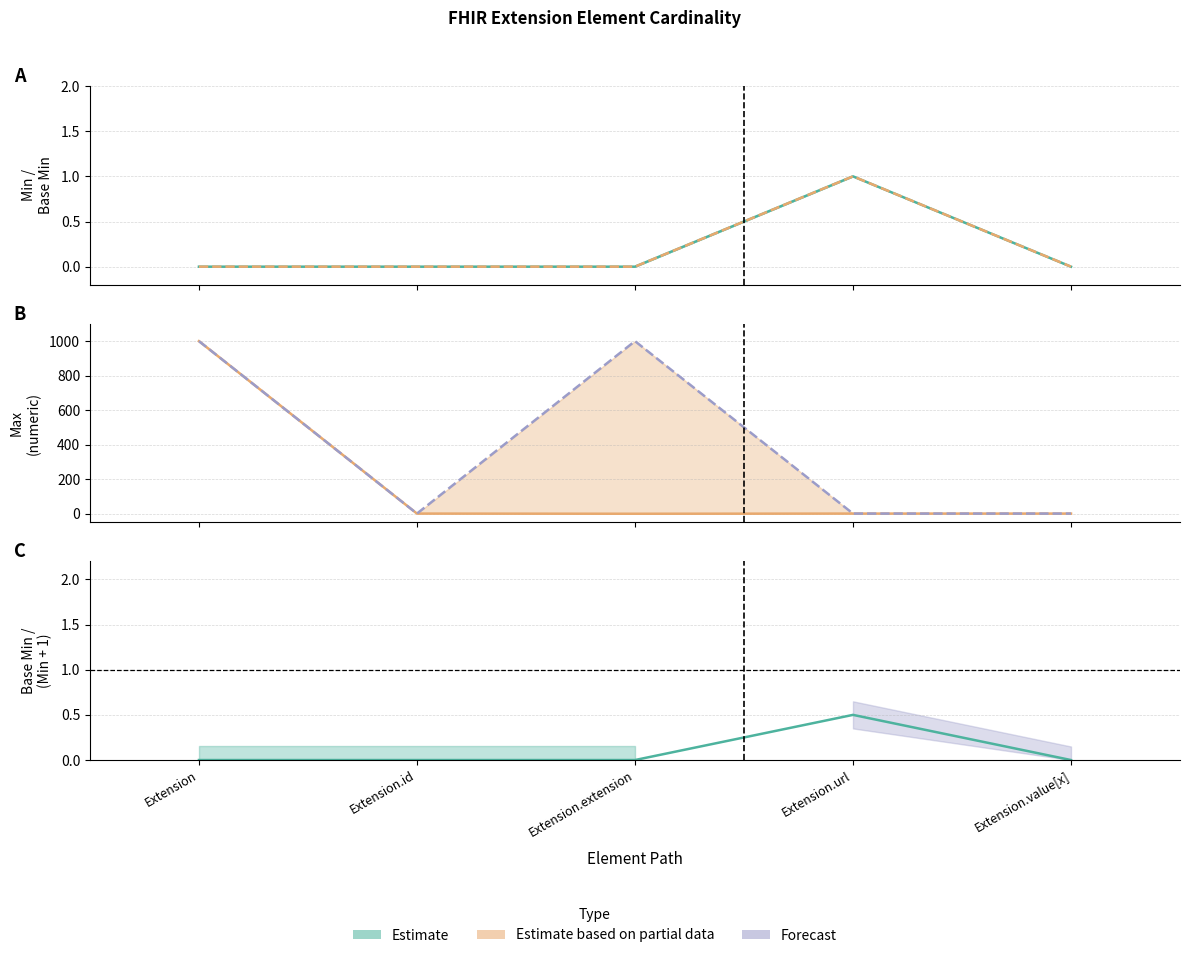

What is the total value across all series at Extension.url?

4